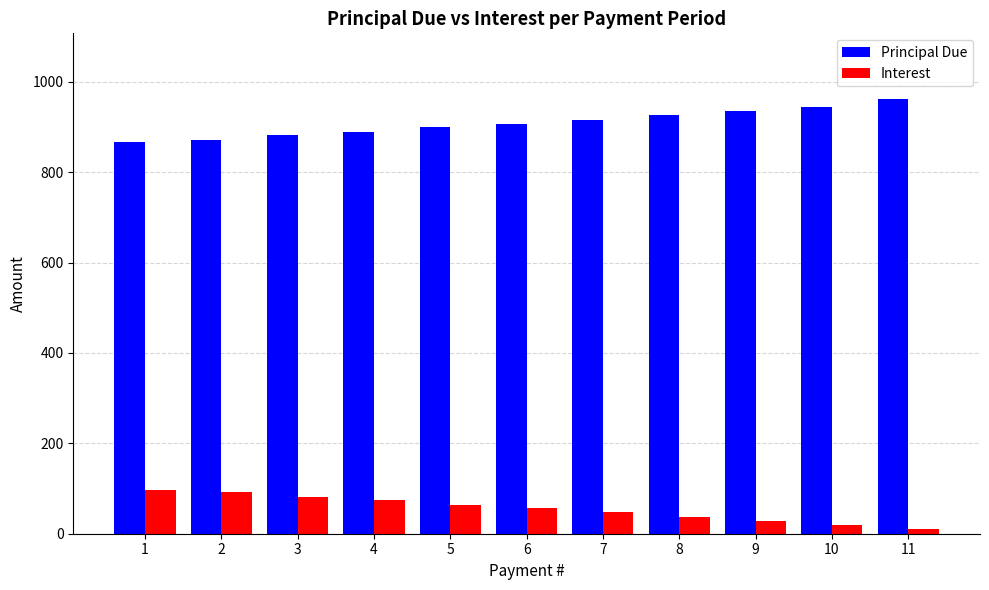

Rank the series by their average value, from highest to lowest.

Principal Due, Interest